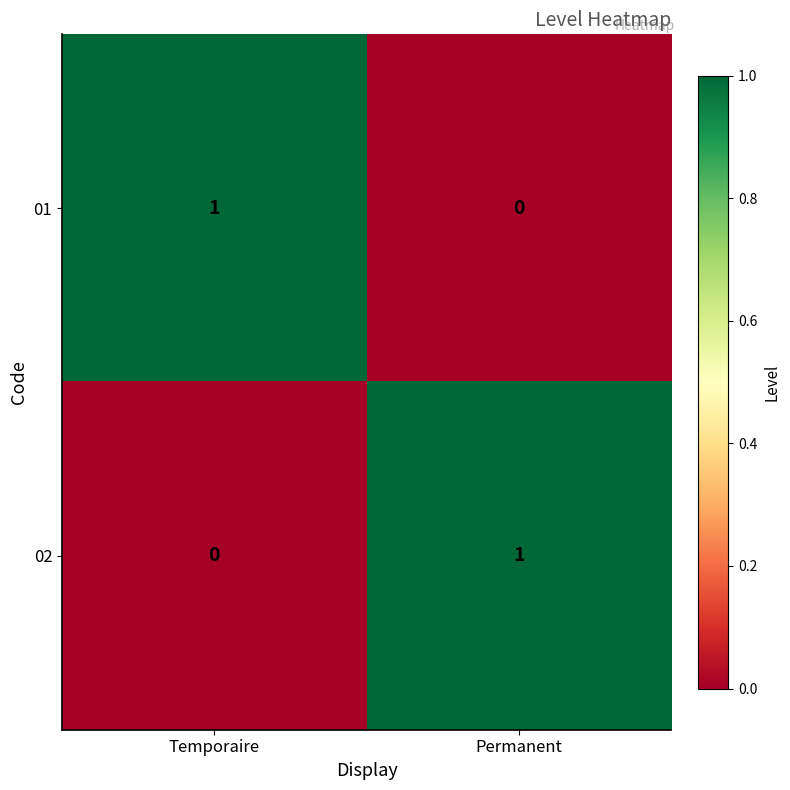

At which label is 02 closest to 0?

Temporaire